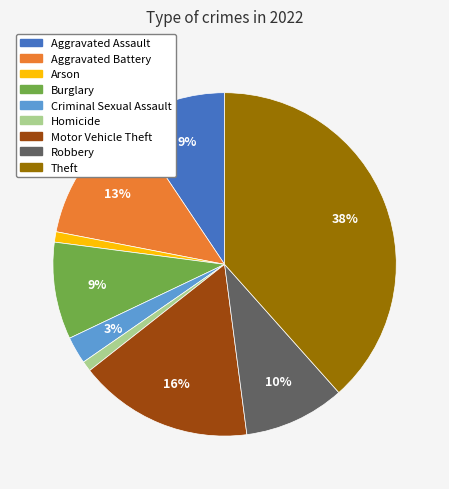

What percentage is the Motor Vehicle Theft slice, to the nearest percent?

16%